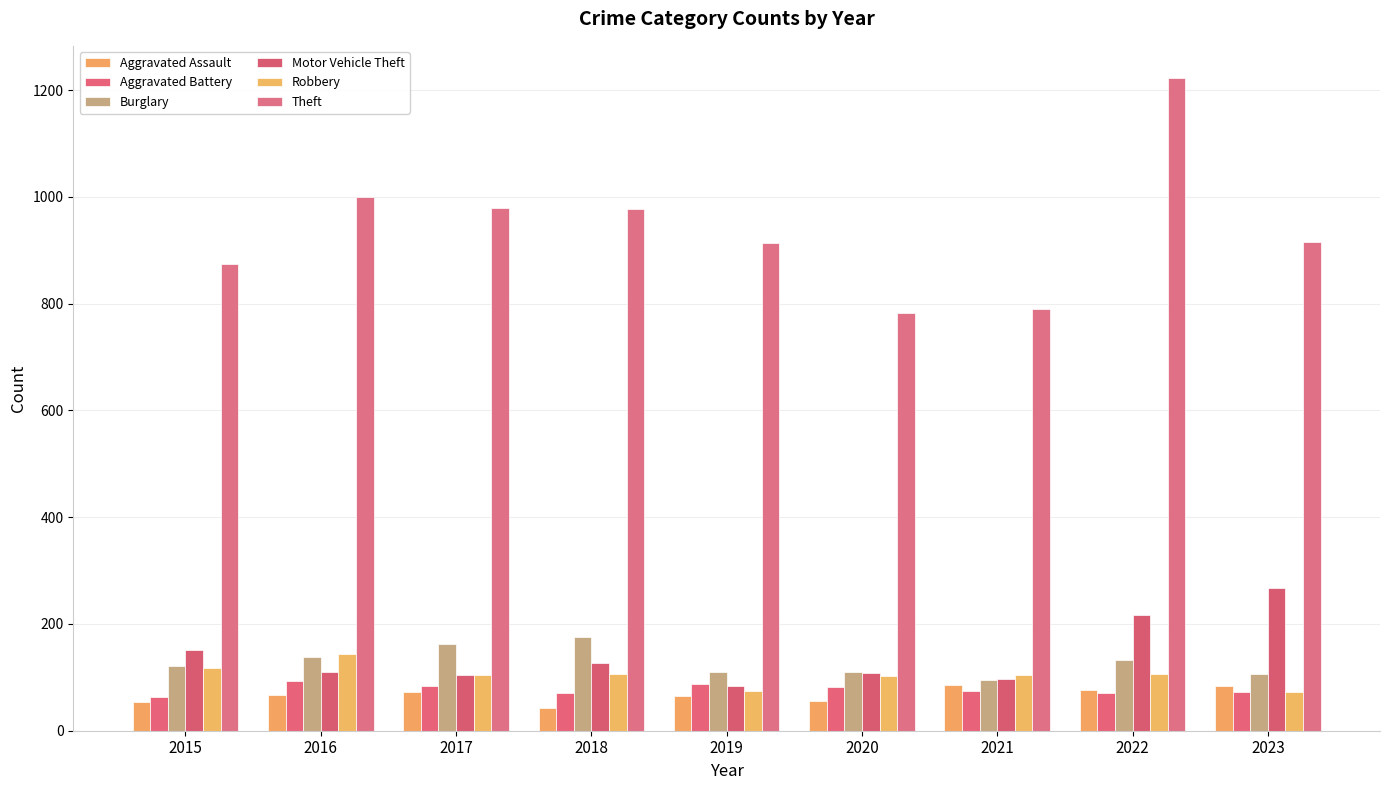

What is the maximum value for Aggravated Battery?

93